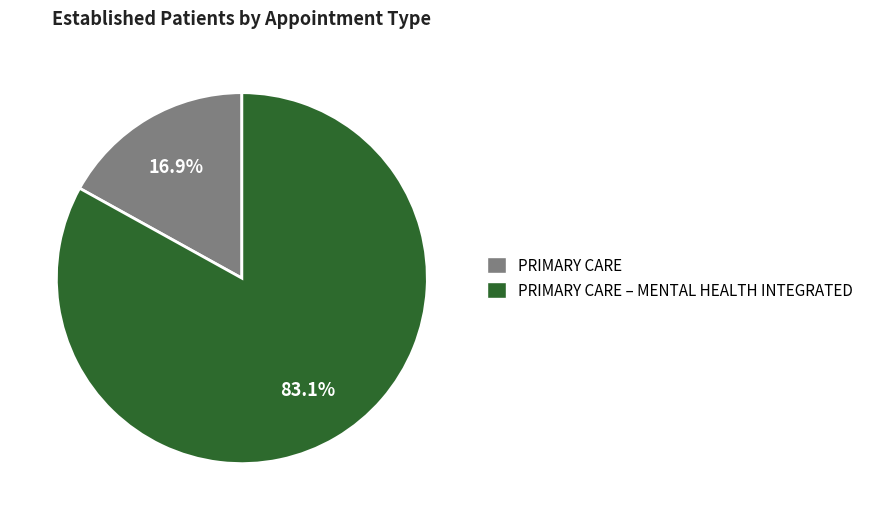

What is the ratio of the value at PRIMARY CARE – MENTAL HEALTH INTEGRATED to the value at PRIMARY CARE?

4.9